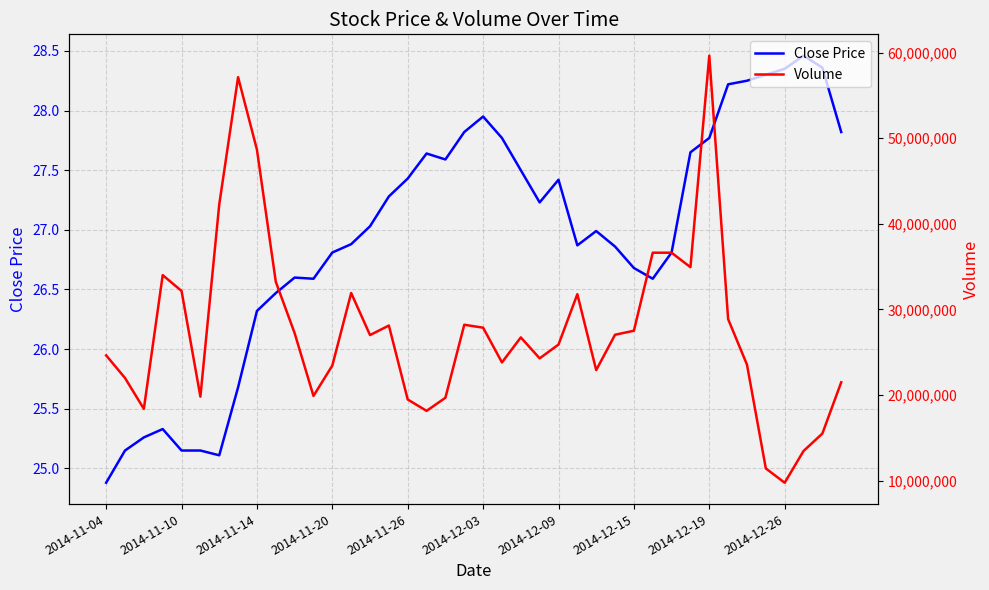

How many series are shown in this chart?

2